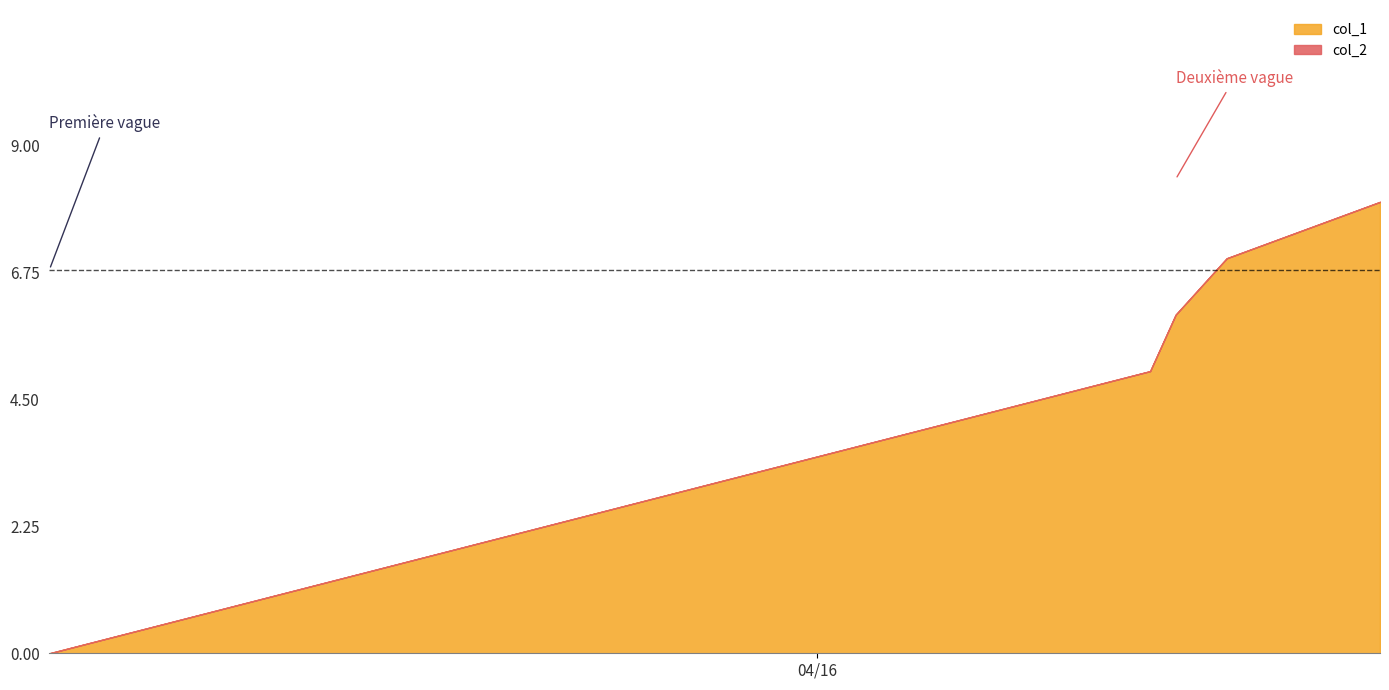

Reading right to left, extract all data points from this chart.

col_1: 8	7	6	5	0
col_2: 0	0	0	0	0